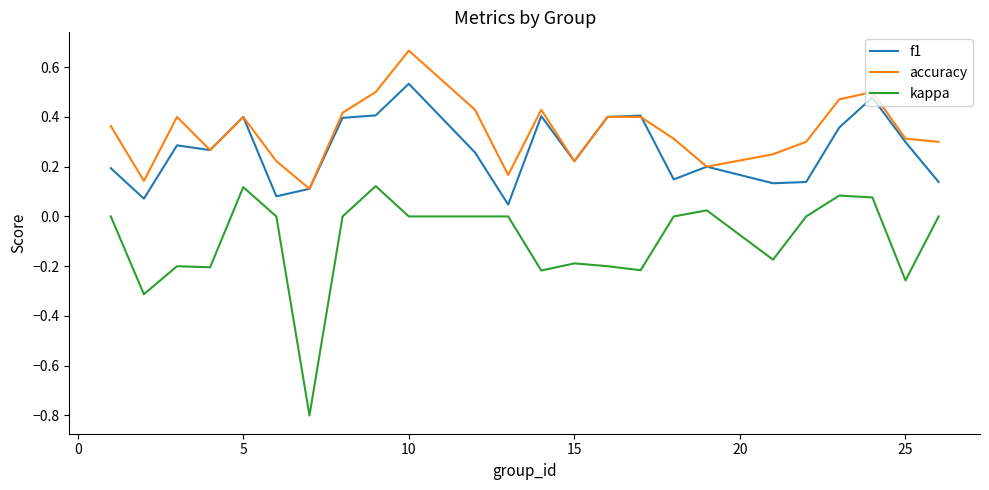

Rank the series by their average value, from lowest to highest.

kappa, f1, accuracy